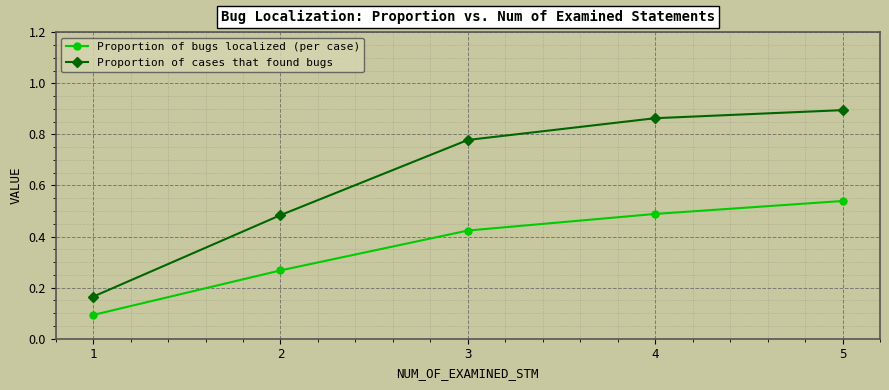

Which series has the largest total across all categories?

Proportion of cases that found bugs